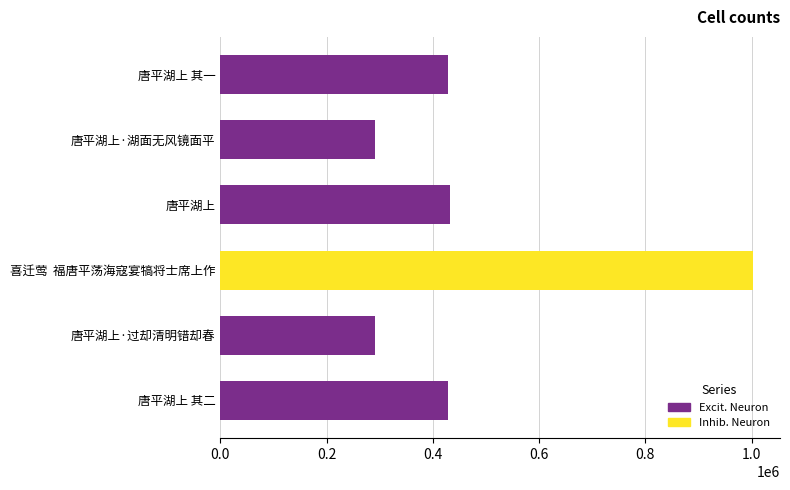

What is the value of the 1st bar from the top?

428297